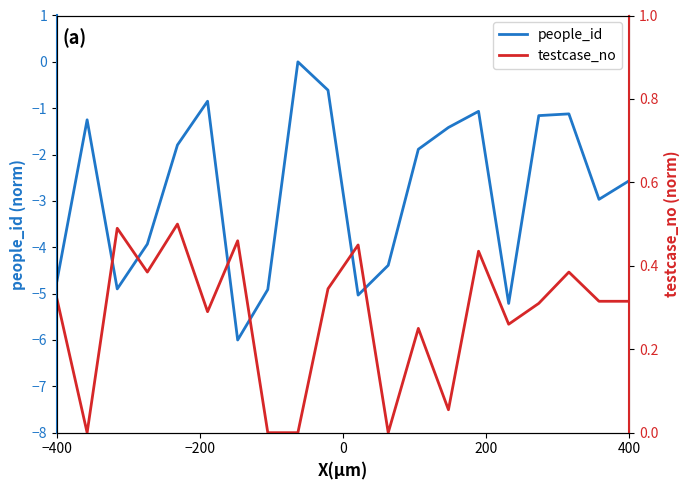

What is the lowest value of the people_id series?

-6.0